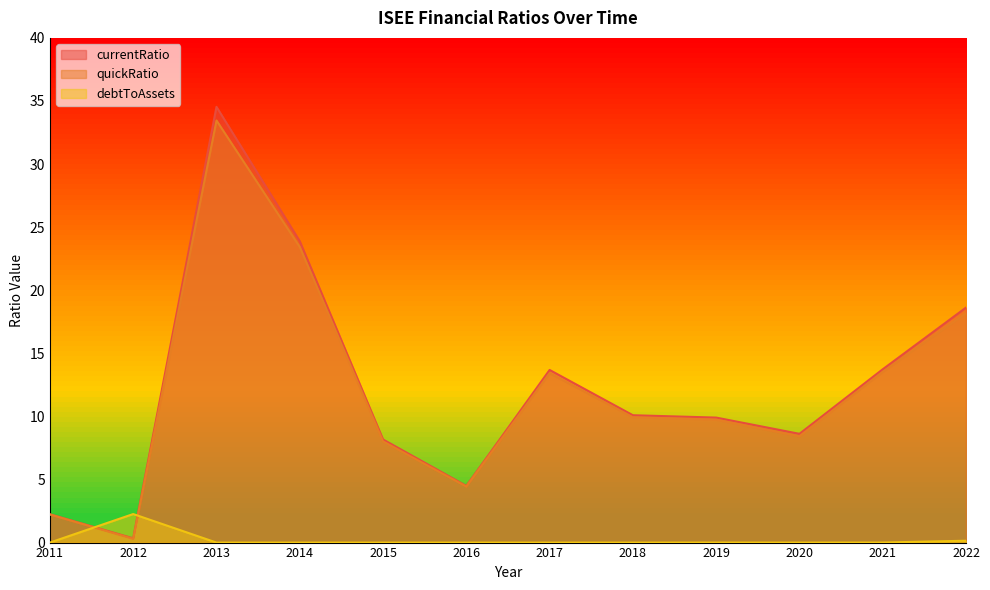

Is it true that quickRatio equals 13.4 at 2017?

True